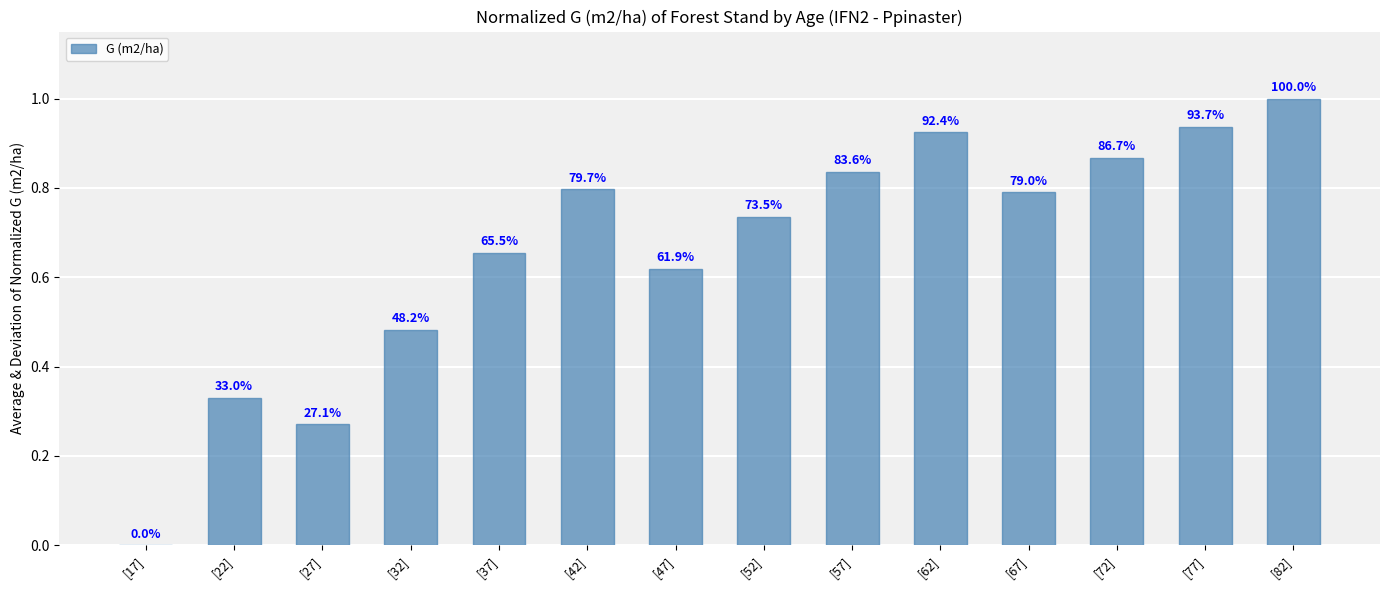

Reading left to right, extract all data points from this chart.

0.0	0.3	0.3	0.5	0.7	0.8	0.6	0.7	0.8	0.9	0.8	0.9	0.9	1.0